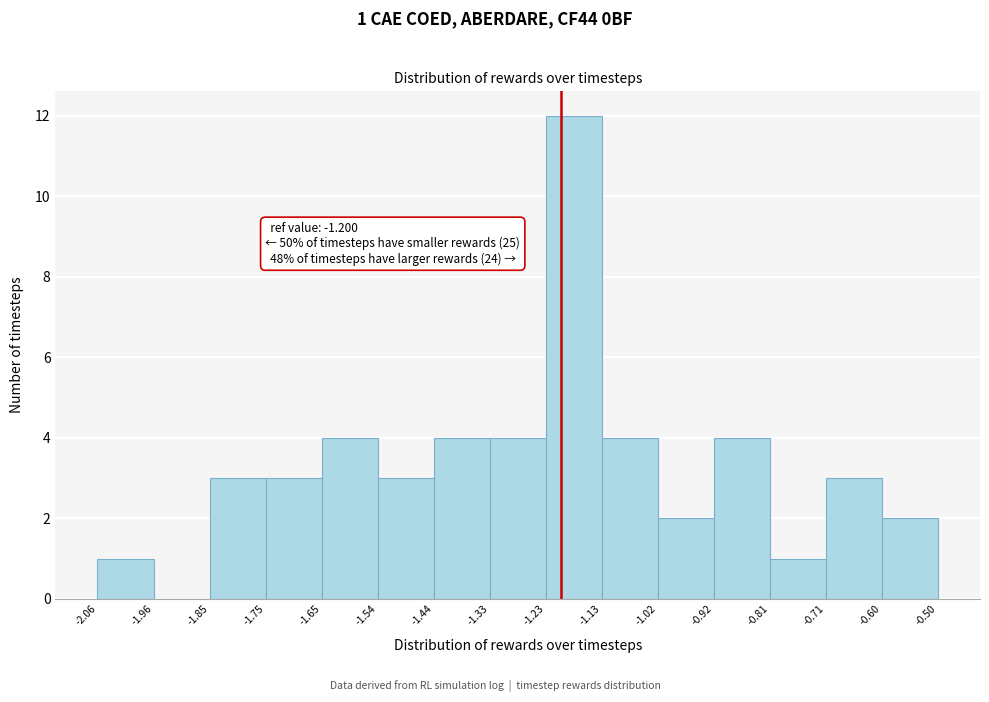

Which range on the x-axis has the tallest bar?

-1.23 to -1.13